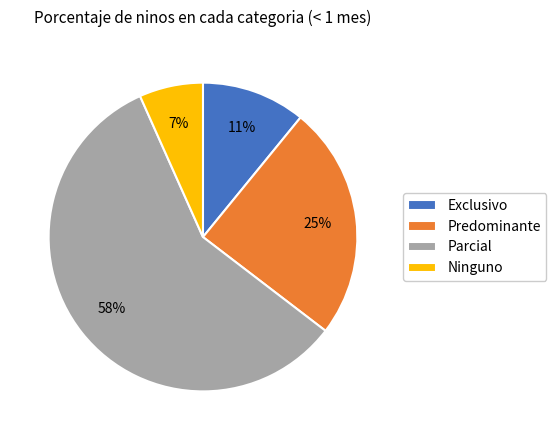

To the nearest percent, what portion does Ninguno represent?

7%